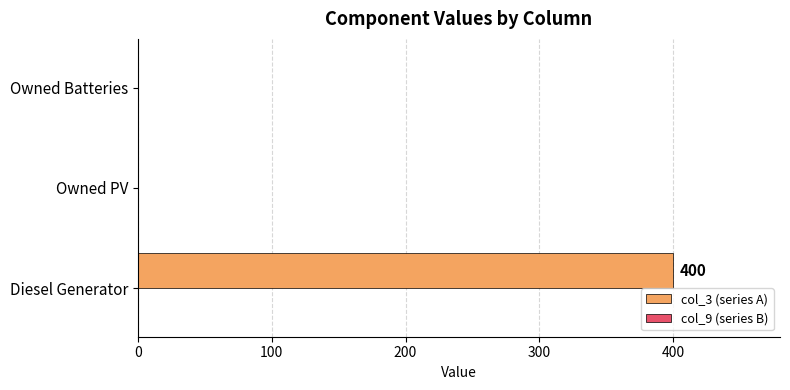

True or false: the data shows 210 at Owned PV.

False